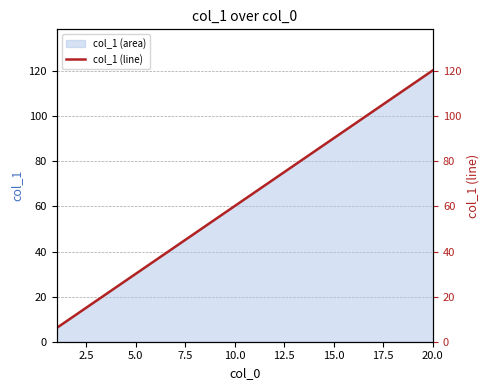

What is the minimum value for col_1 (area)?

6.1